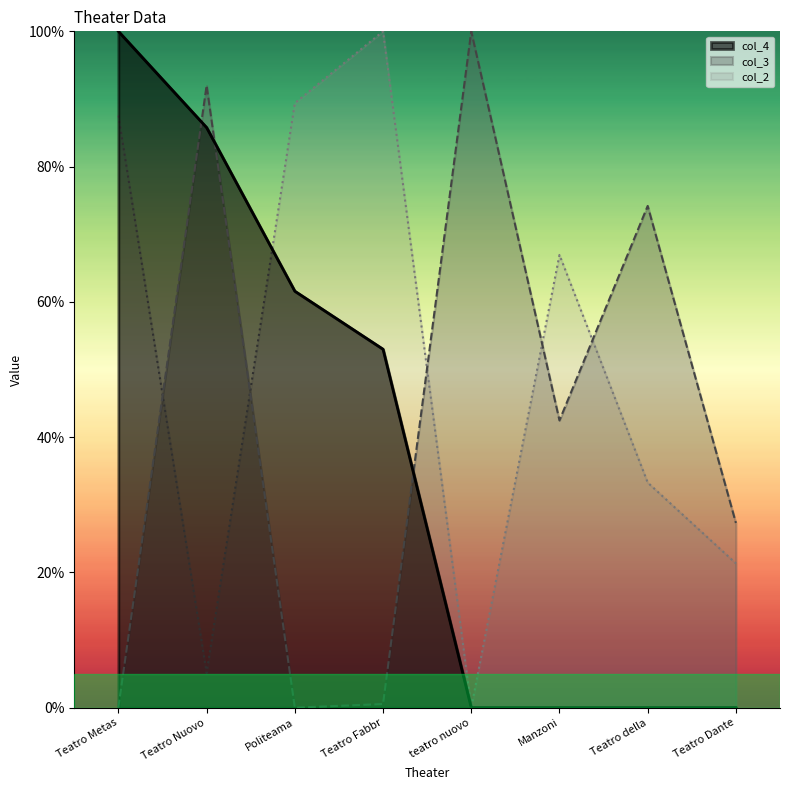

Which category has the lowest value across all series?

teatro nuovo